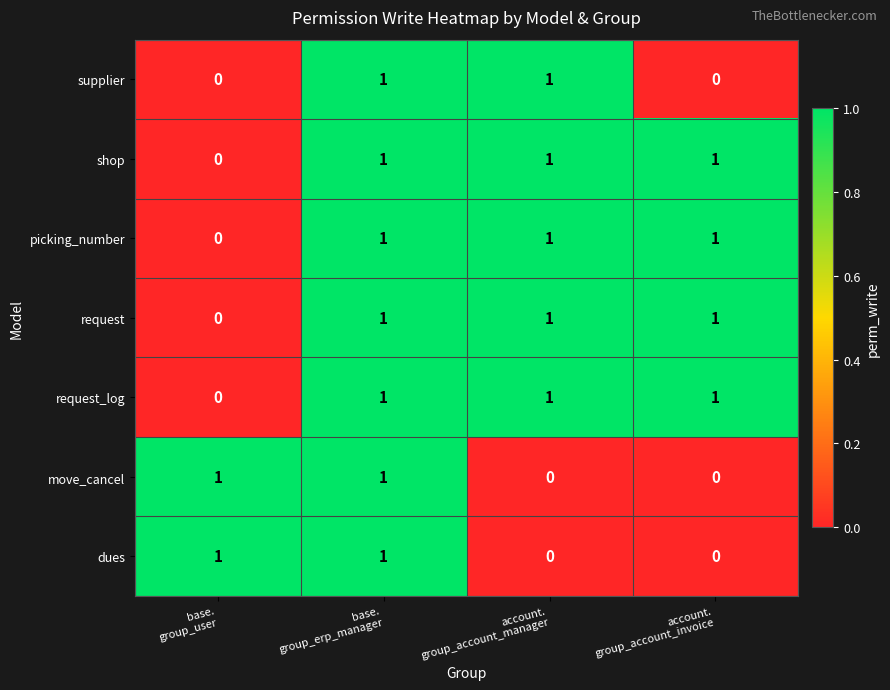

At how many categories does at least one series exceed 0?

4